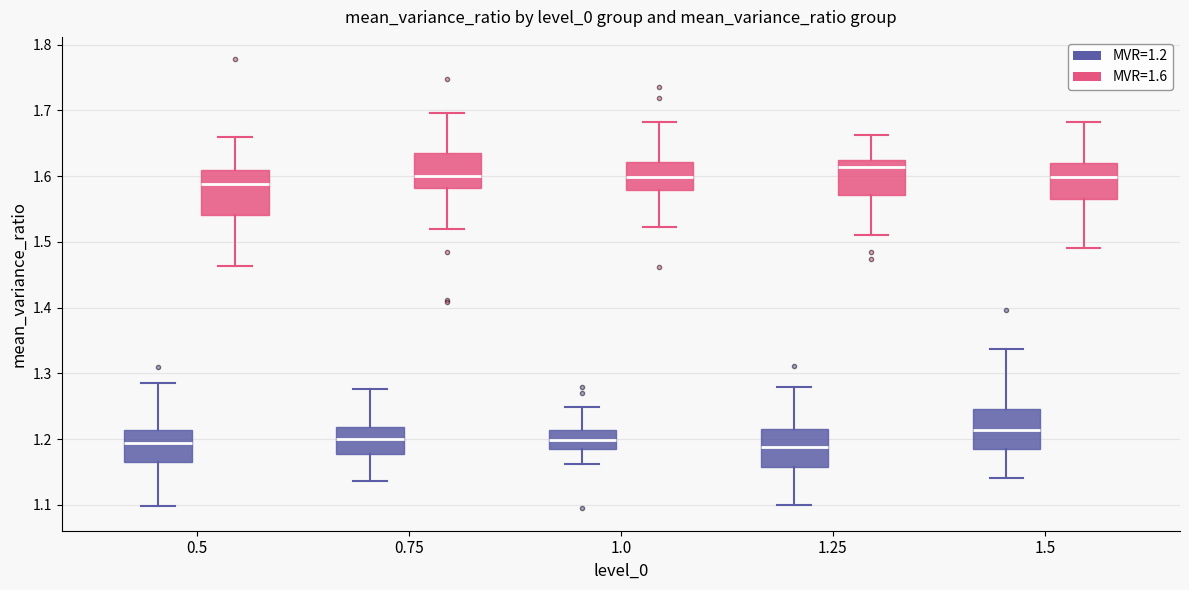

Reading left to right, read every box against the y-axis: the position of its median line, the range the box covers, and the ends of its whiskers. The values are not printed on the chart, so give them approximately, as read against the axis.

0.5 (MVR=1.2): median 1.19, box 1.16 to 1.21, whiskers 1.10 to 1.29
0.5 (MVR=1.6): median 1.59, box 1.54 to 1.61, whiskers 1.46 to 1.66
0.75 (MVR=1.2): median 1.20, box 1.18 to 1.22, whiskers 1.14 to 1.28
0.75 (MVR=1.6): median 1.60, box 1.58 to 1.64, whiskers 1.52 to 1.70
1.0 (MVR=1.2): median 1.20, box 1.18 to 1.21, whiskers 1.16 to 1.25
1.0 (MVR=1.6): median 1.60, box 1.58 to 1.62, whiskers 1.52 to 1.68
1.25 (MVR=1.2): median 1.19, box 1.16 to 1.21, whiskers 1.10 to 1.28
1.25 (MVR=1.6): median 1.61, box 1.57 to 1.63, whiskers 1.51 to 1.66
1.5 (MVR=1.2): median 1.21, box 1.18 to 1.25, whiskers 1.14 to 1.34
1.5 (MVR=1.6): median 1.60, box 1.57 to 1.62, whiskers 1.49 to 1.68